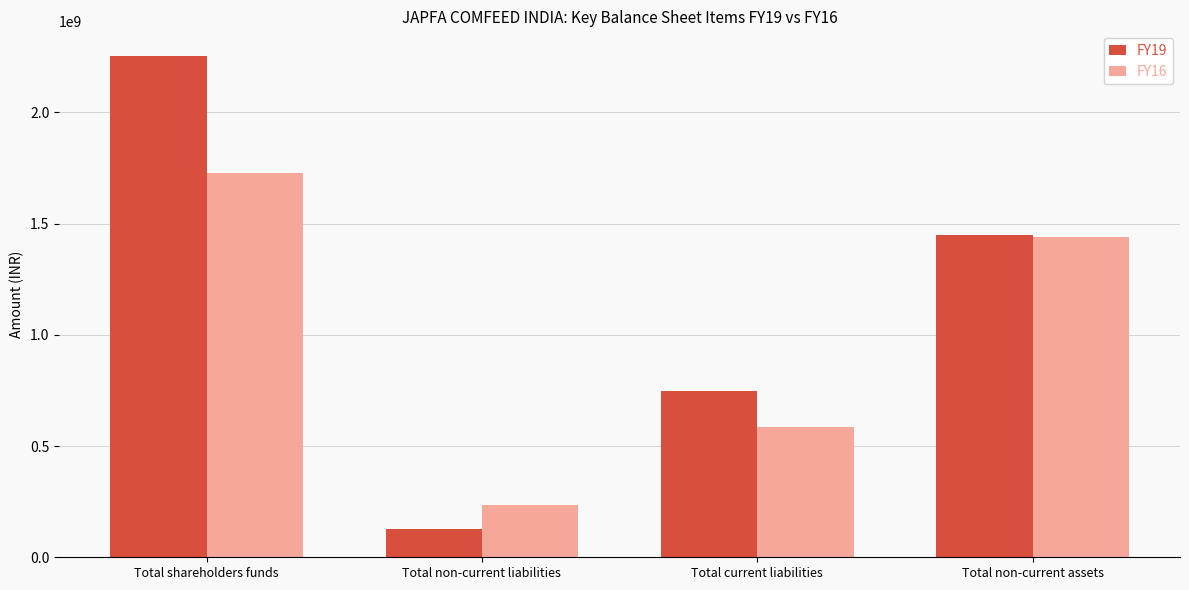

Is the value of FY16 at Total non-current assets greater than the value of FY19 at Total non-current liabilities?

Yes